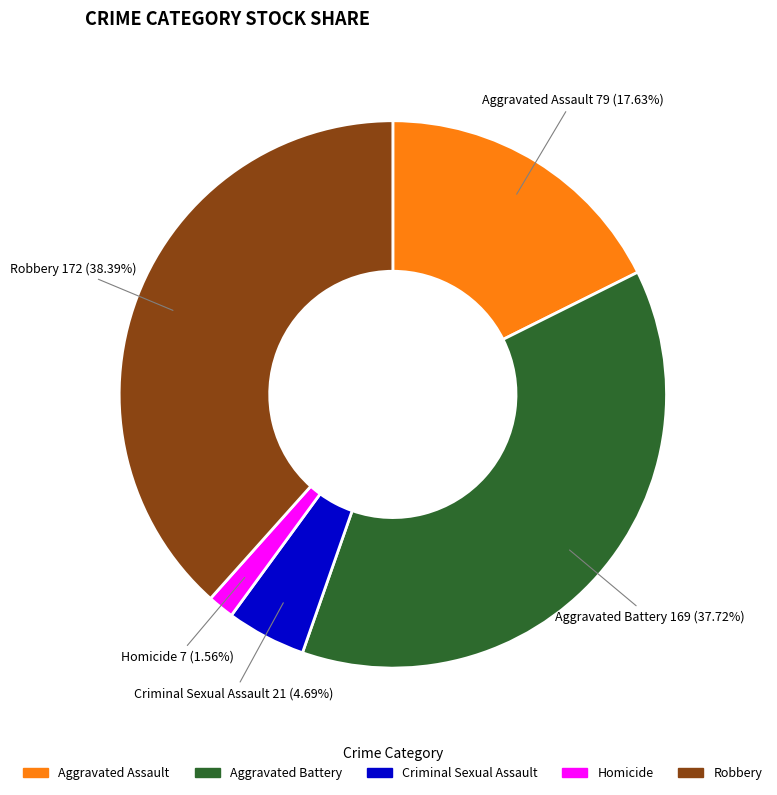

Which has a higher value, Criminal Sexual Assault or Aggravated Assault?

Aggravated Assault